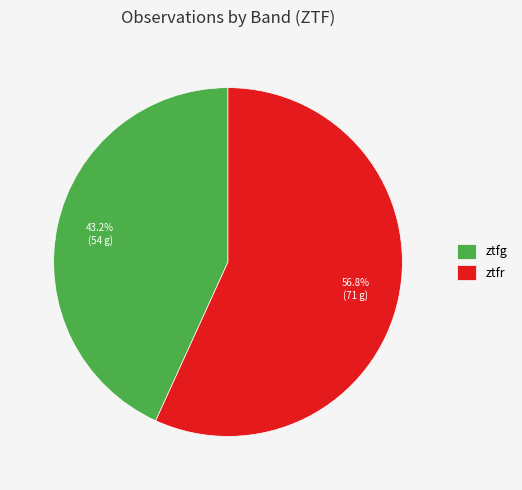

What is the smallest slice in the pie chart?

ztfg